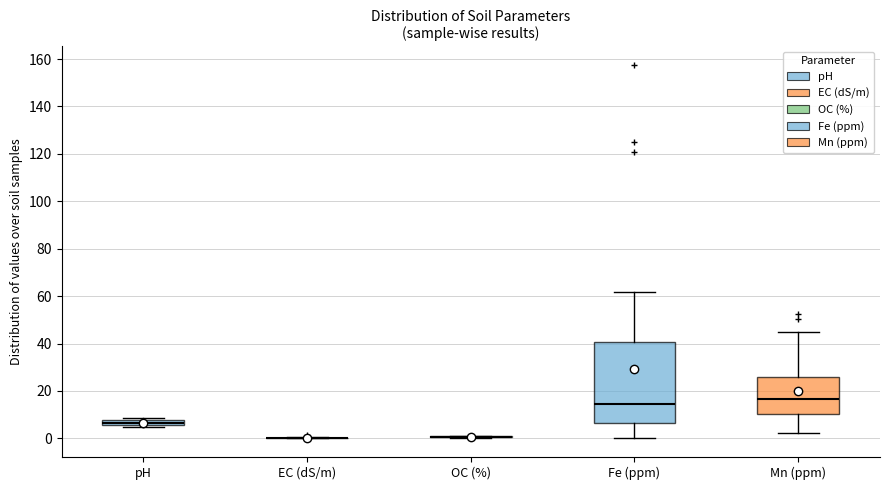

Which box is the tallest, from its lower edge to its upper edge?

Fe (ppm)